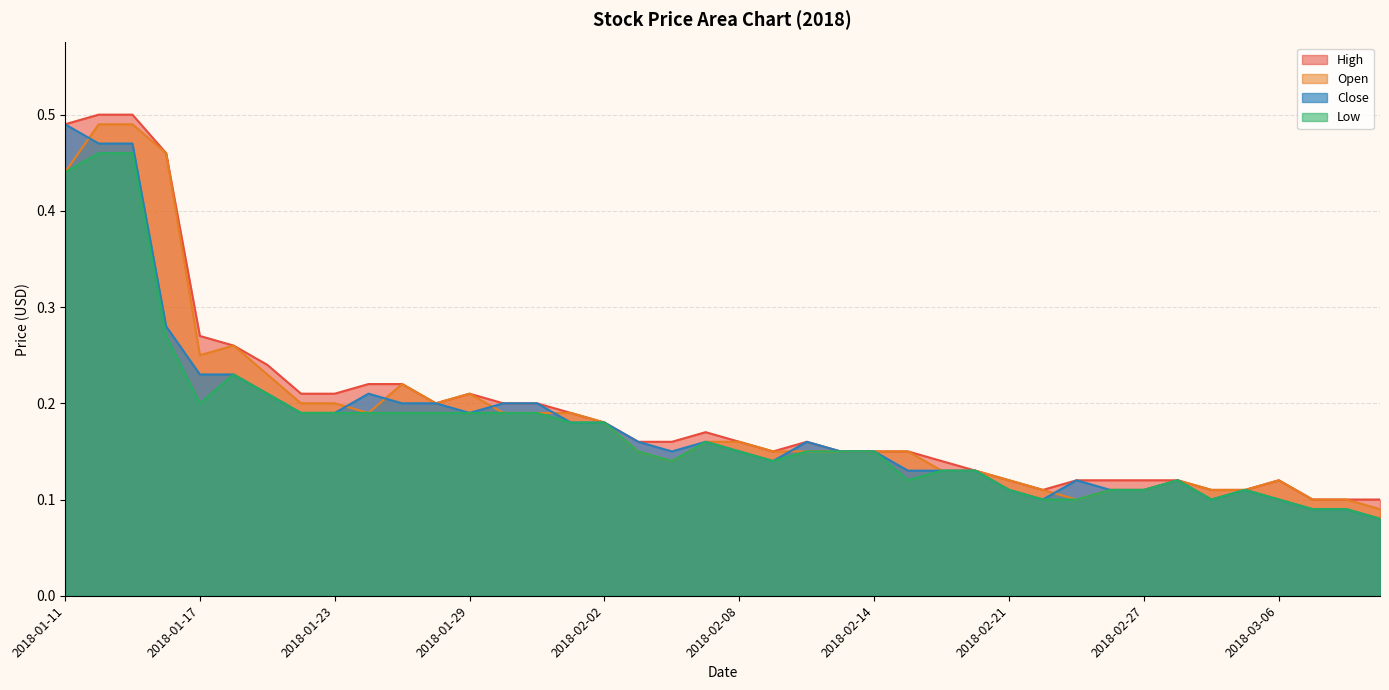

What is the approximate value of Close at 2018-01-16?

0.3